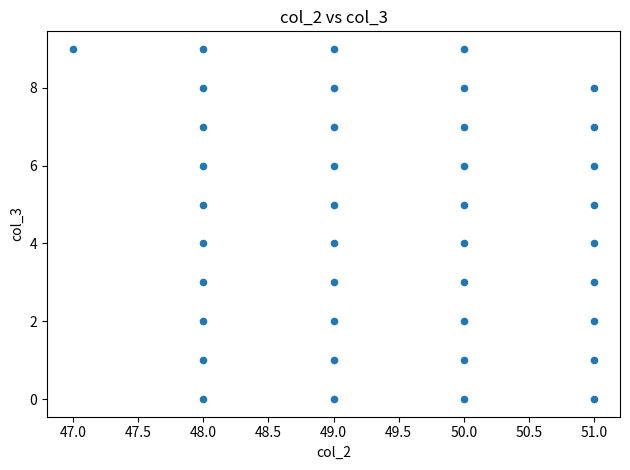

What is the range of Y values (max minus min)?

9